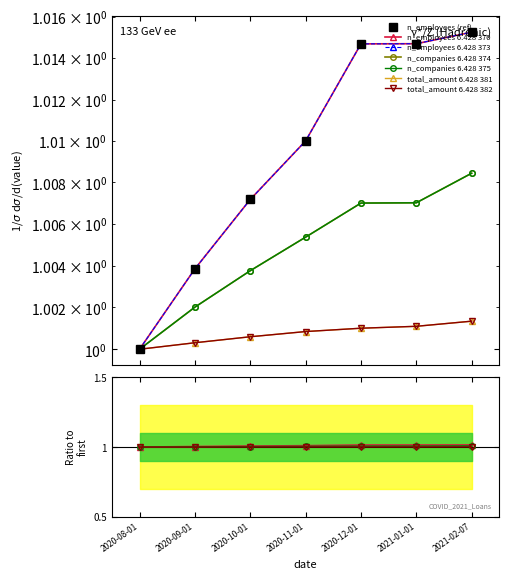

Which series has the widest spread of values?

n_employees